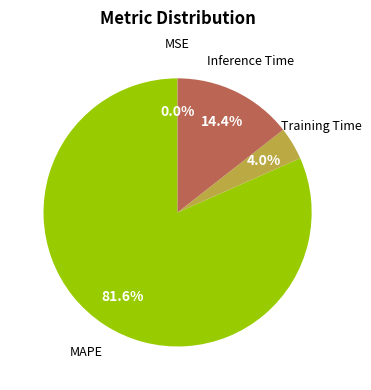

Is there any slice that represents more than half of the pie?

Yes